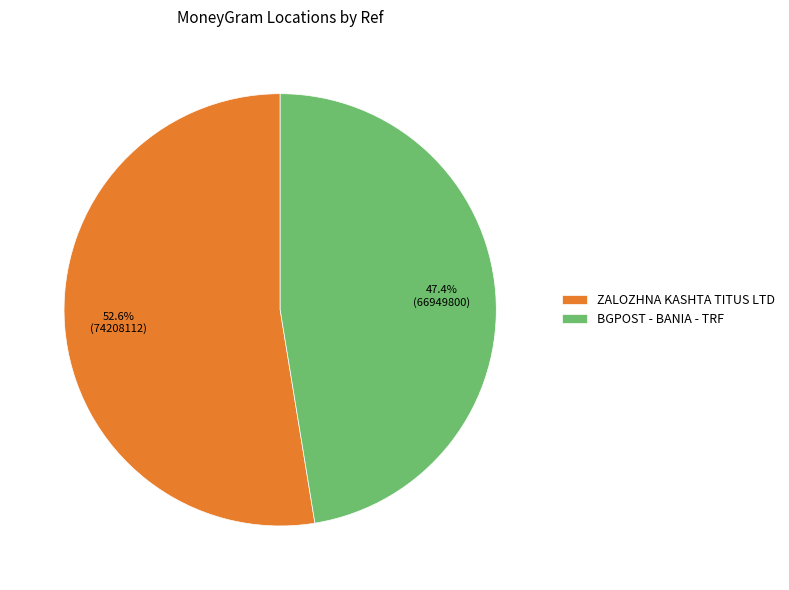

How many slices are in this pie chart?

2